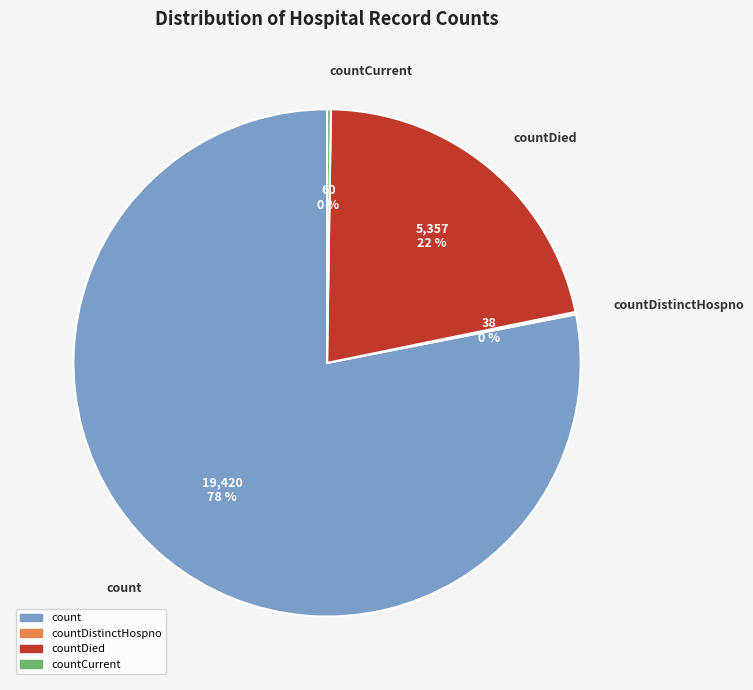

To the nearest percent, what is the difference between the largest and smallest slice percentages?

78%